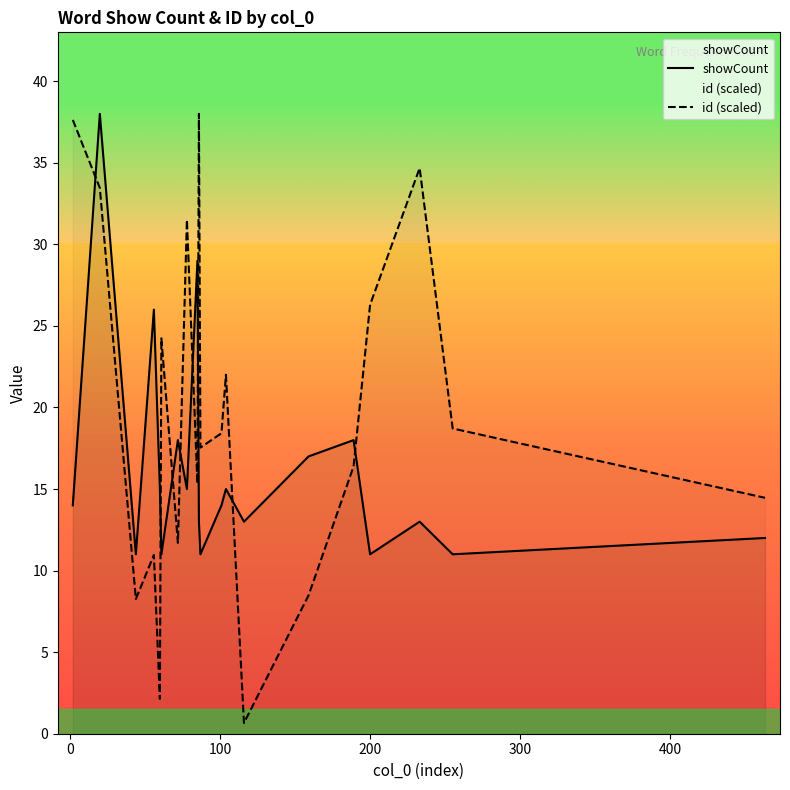

Rank the series by their maximum value, from lowest to highest.

showCount, id (scaled)